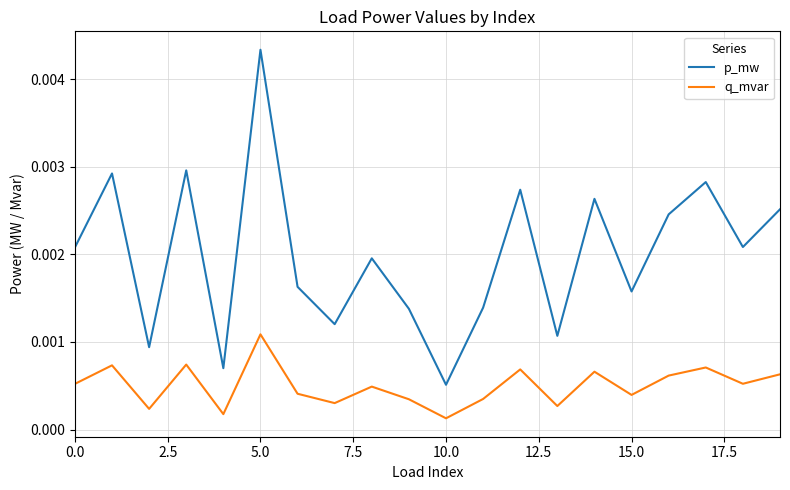

True or false: p_mw and q_mvar intersect in this chart.

False